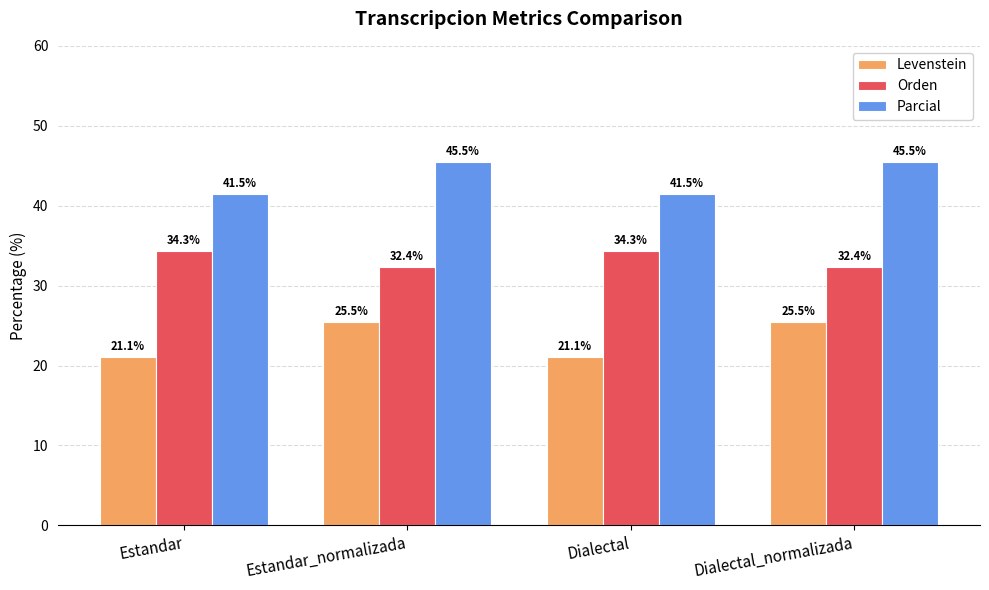

What is the maximum value for Levenstein?

25.5